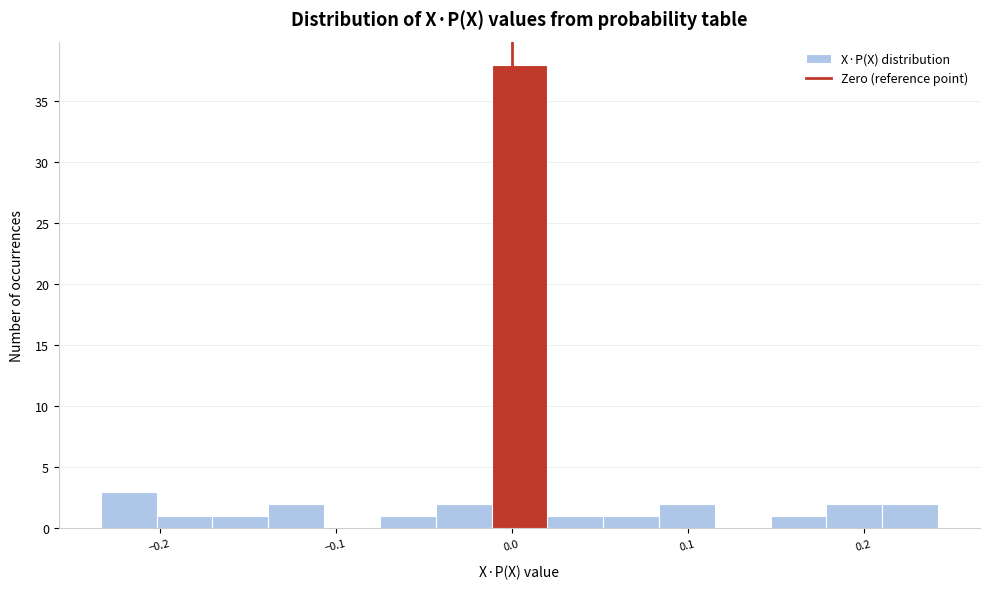

Read against the x-axis, roughly where is the centre of the tallest bar?

0.00